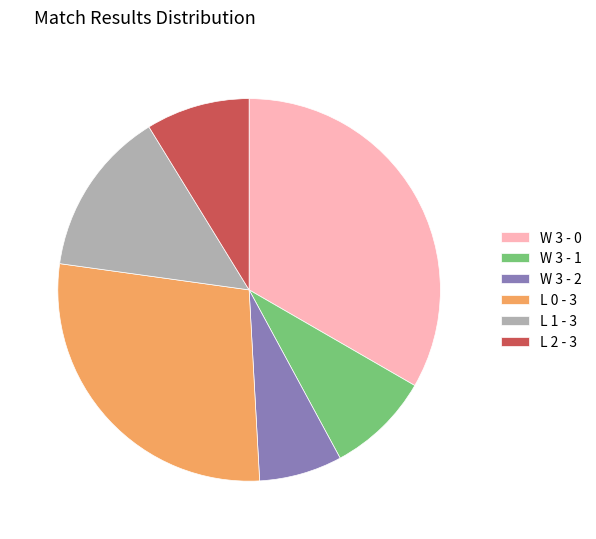

Which category has the biggest portion of the pie?

W 3 - 0